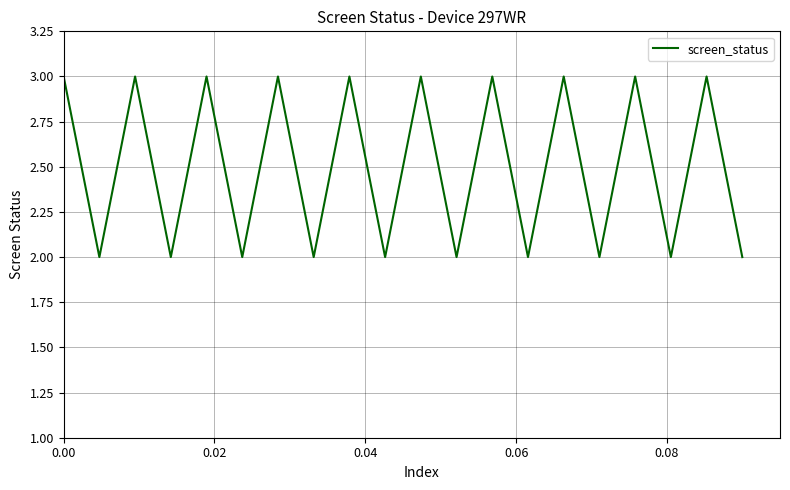

What is the greatest value displayed?

3